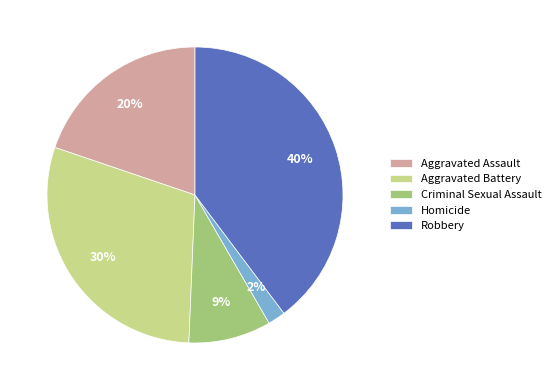

How many segments does this pie chart have?

5